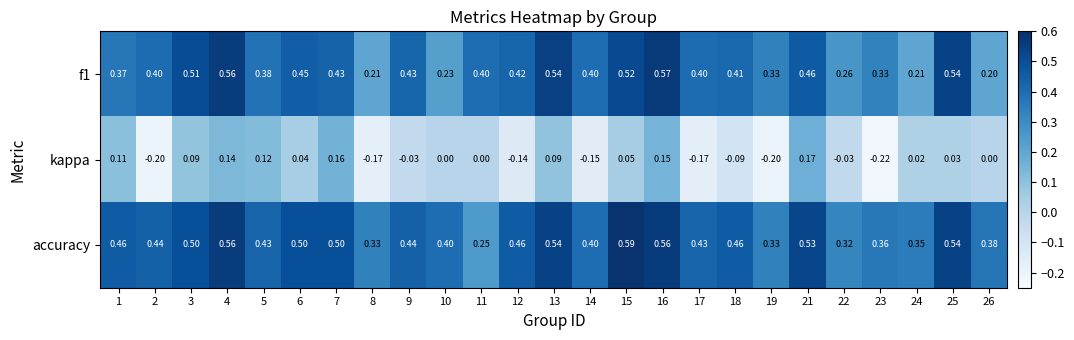

At how many categories does at least one series exceed 0?

25